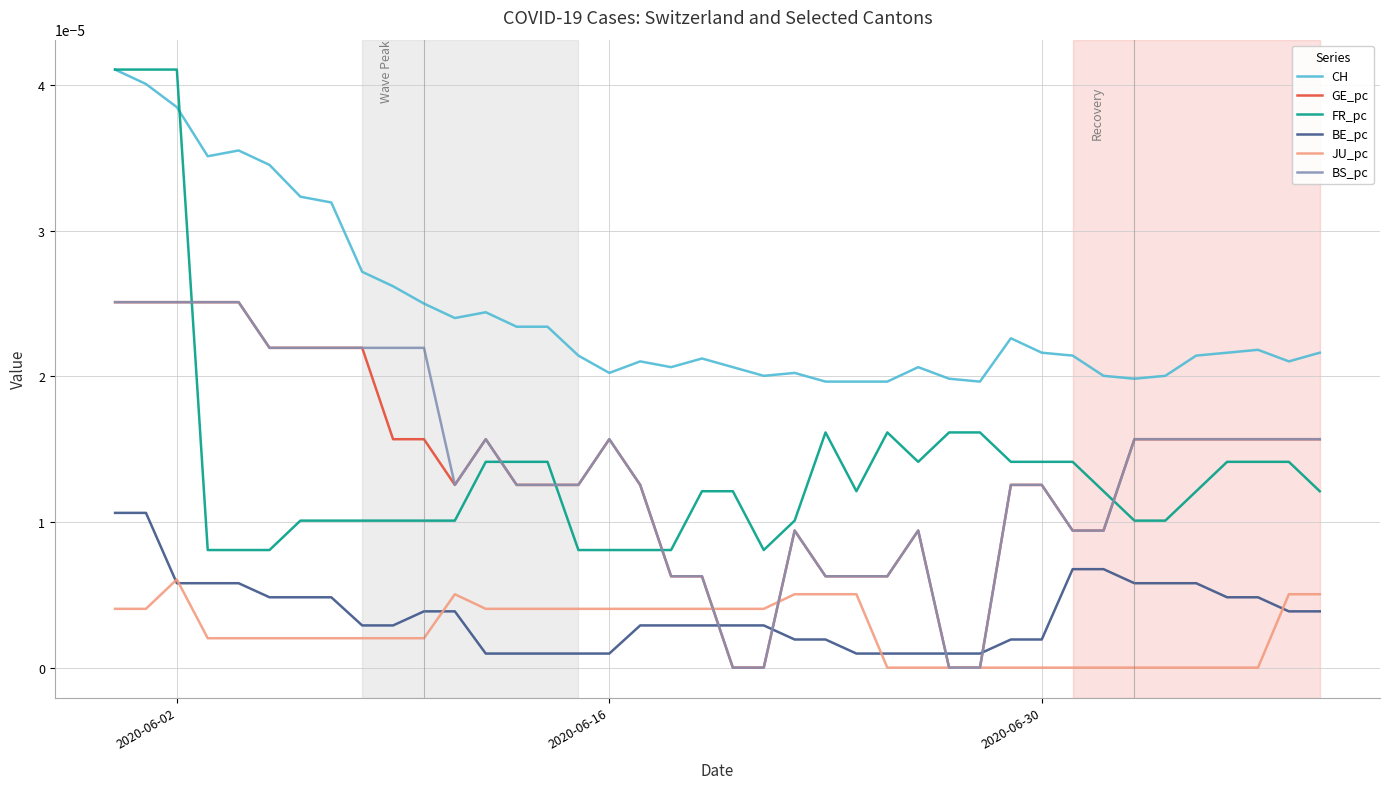

What are all the series names shown in the legend?

CH, GE_pc, FR_pc, BE_pc, JU_pc, BS_pc